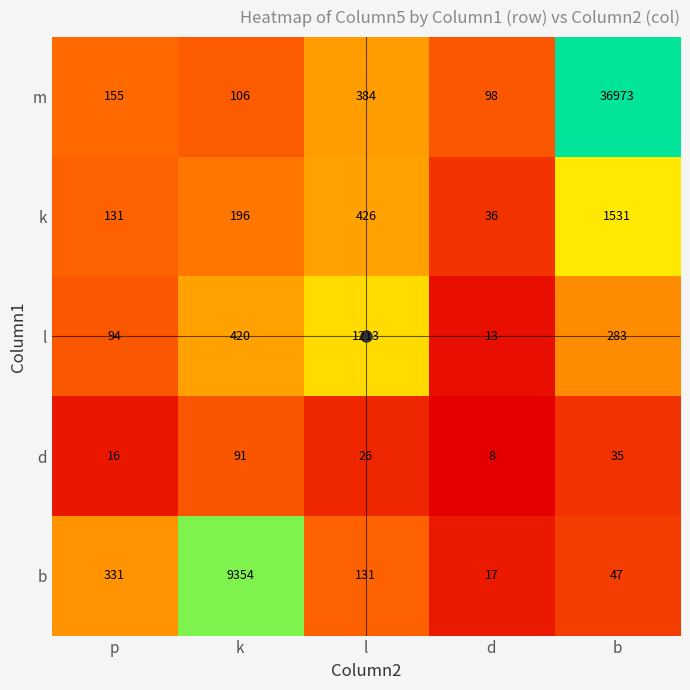

Which label corresponds to the smallest value in the chart?

d